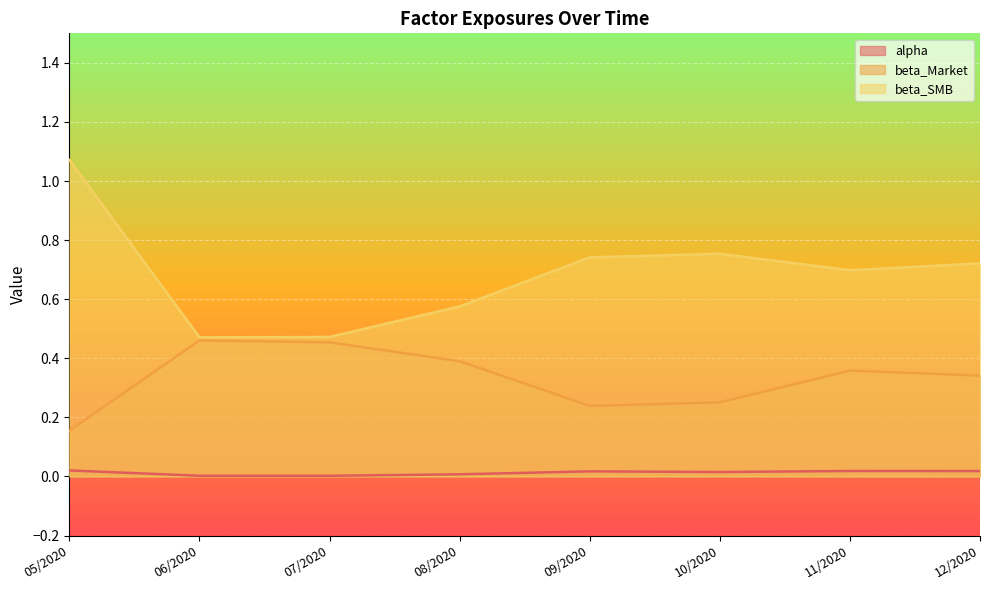

Which series has the largest total across all categories?

beta_SMB